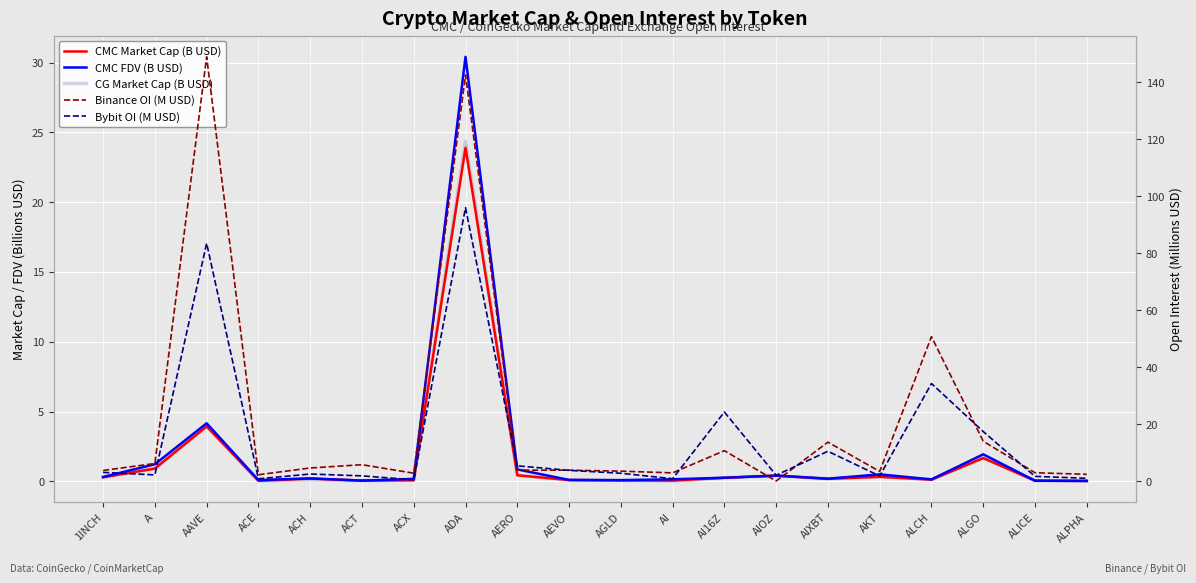

How many data points in Binance OI (M USD) are less than 3?

6